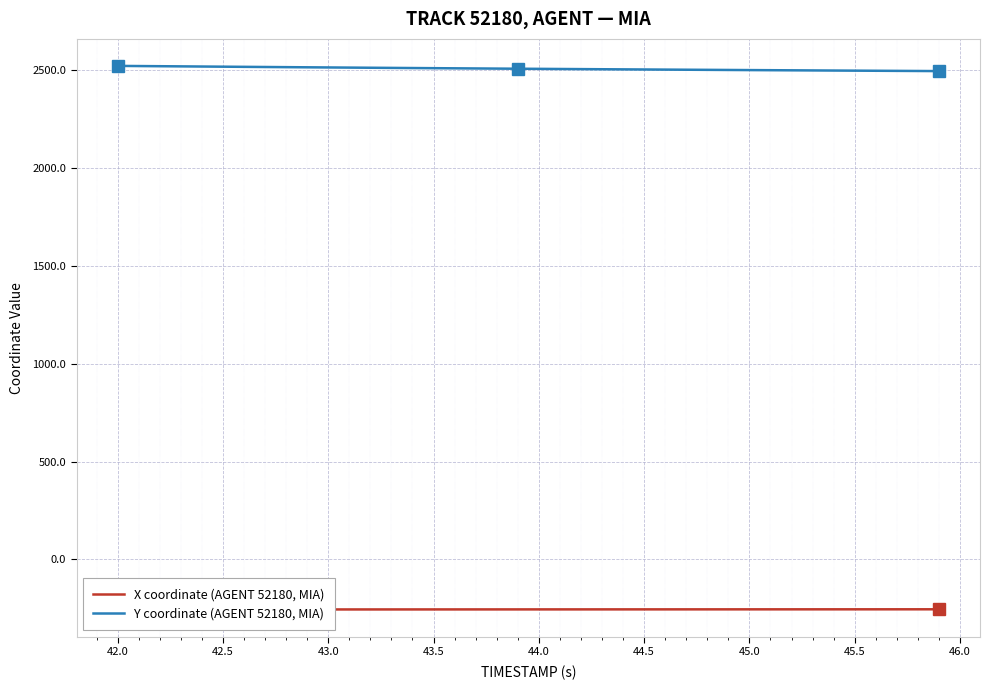

At how many categories does at least one series exceed 682?

40